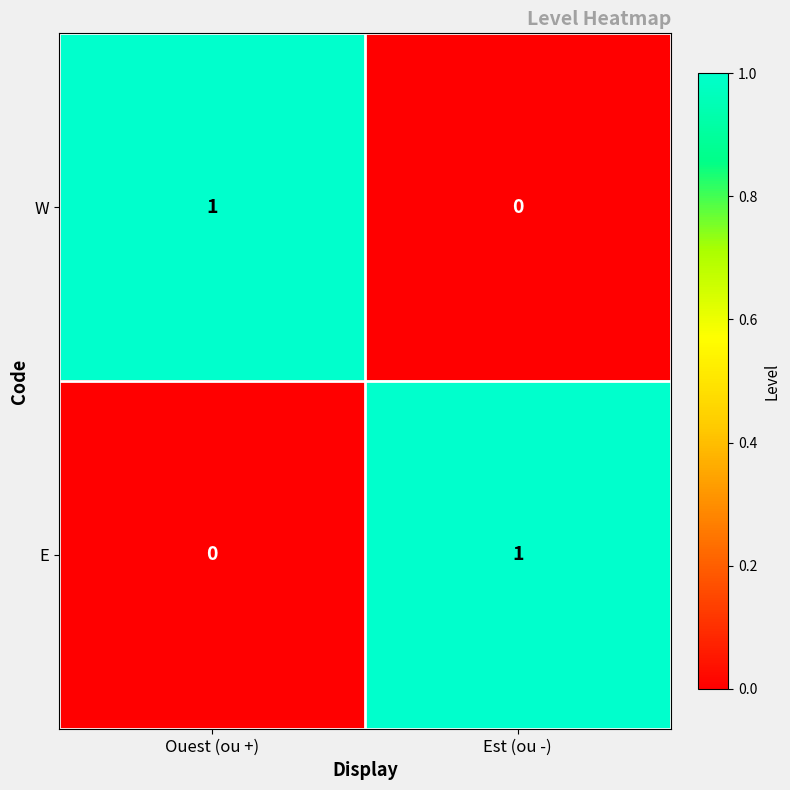

Reading right to left, transcribe all the data shown in this chart.

W: Est (ou -)=0	Ouest (ou +)=1
E: Est (ou -)=1	Ouest (ou +)=0